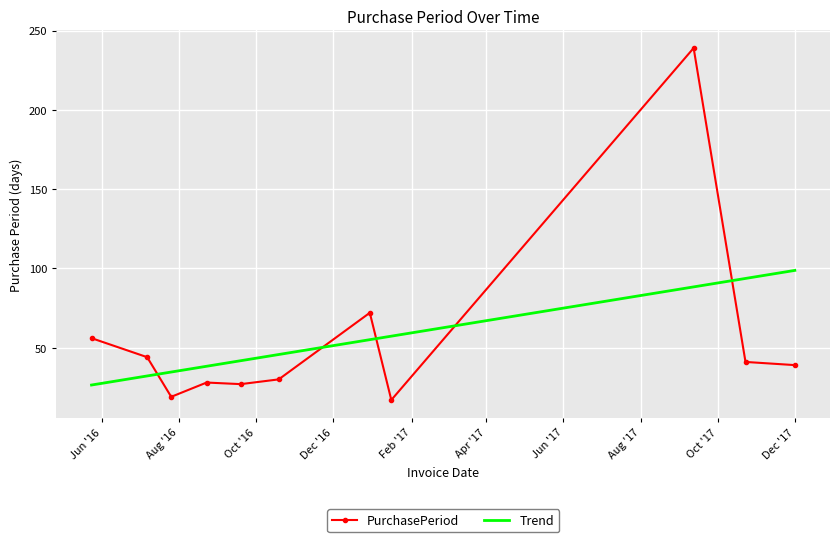

What is the label of the 8th point from the right?

2016-08-23